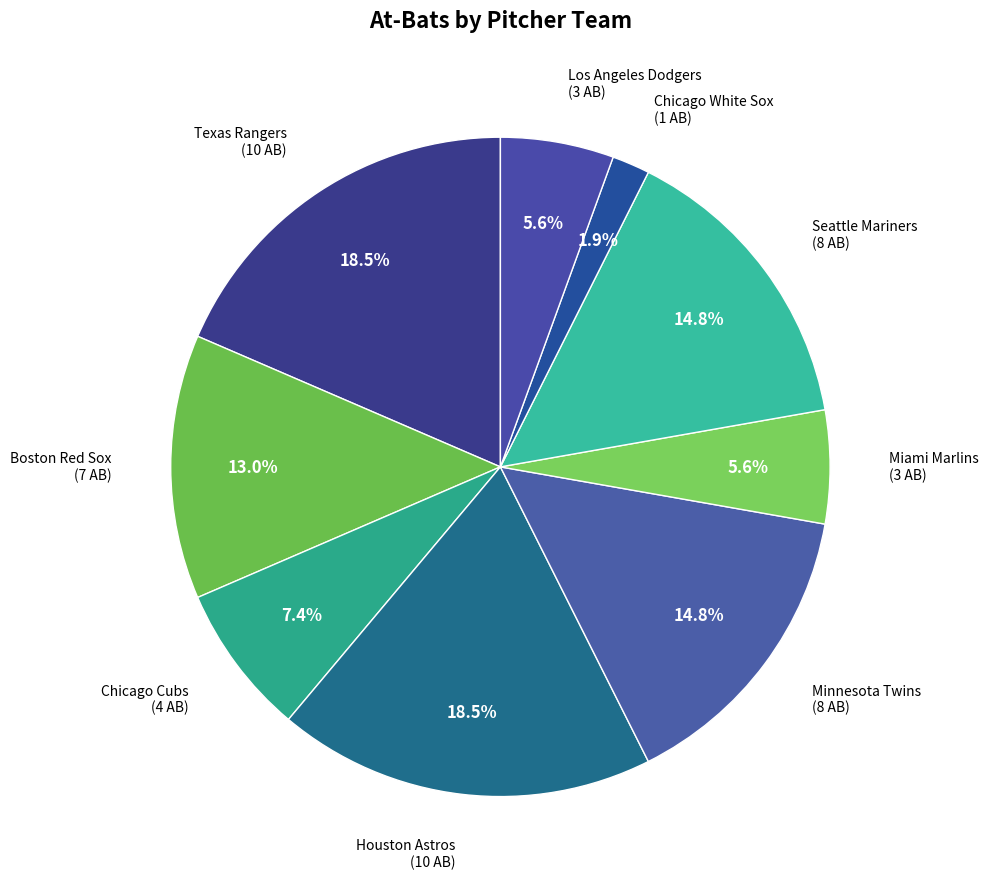

What is the smallest slice in the pie chart?

Chicago White Sox